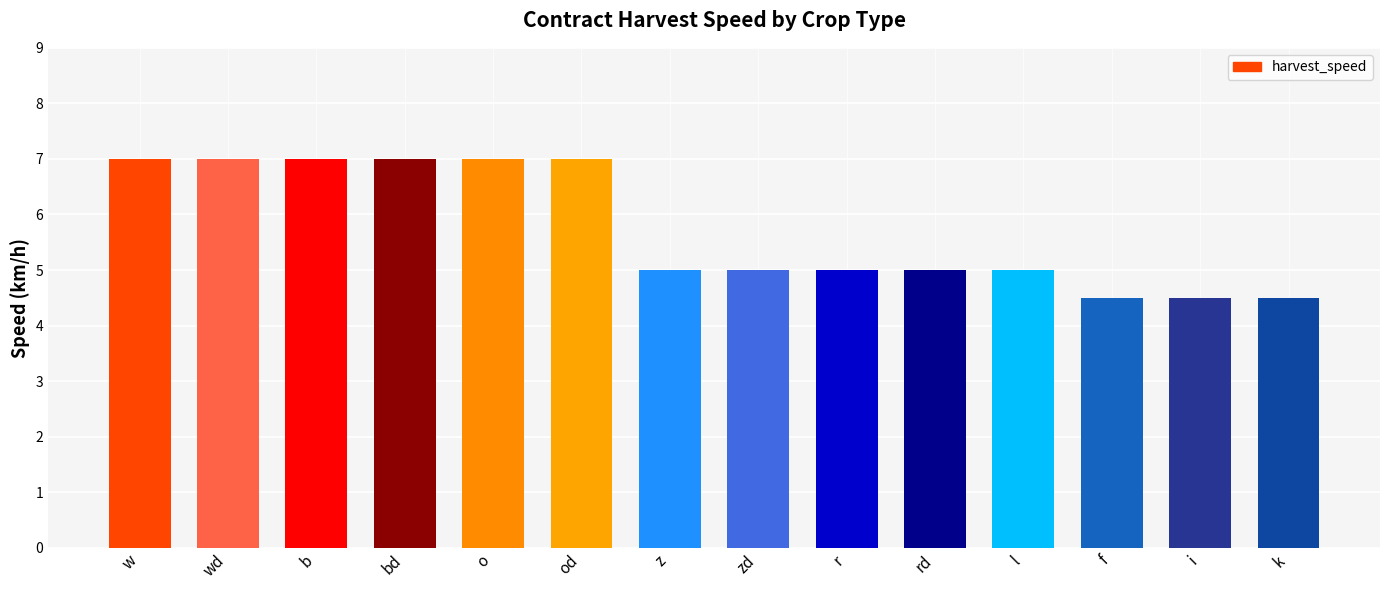

What is the value of the 6th bar from the left?

7.0